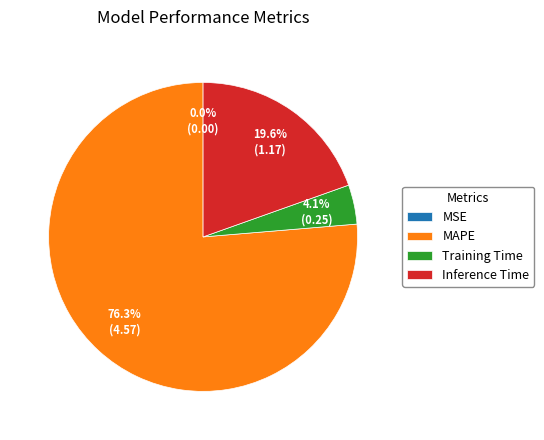

To the nearest percent, what portion does Inference Time represent?

20%